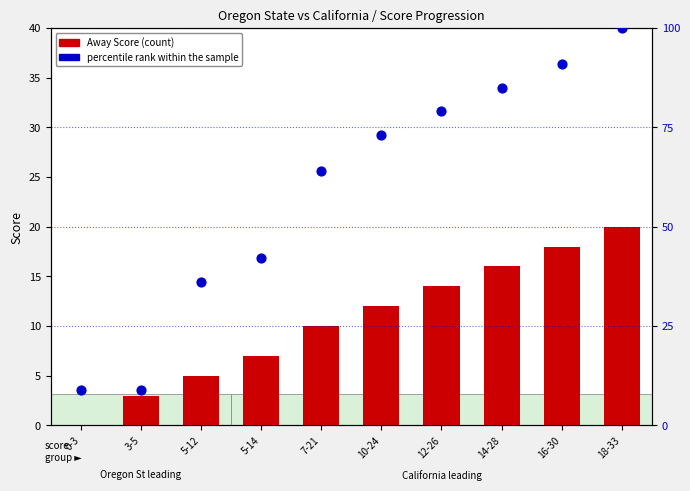

Is the value of percentile rank within the sample at 0-3 greater than the value of Away Score at 0-3?

Yes